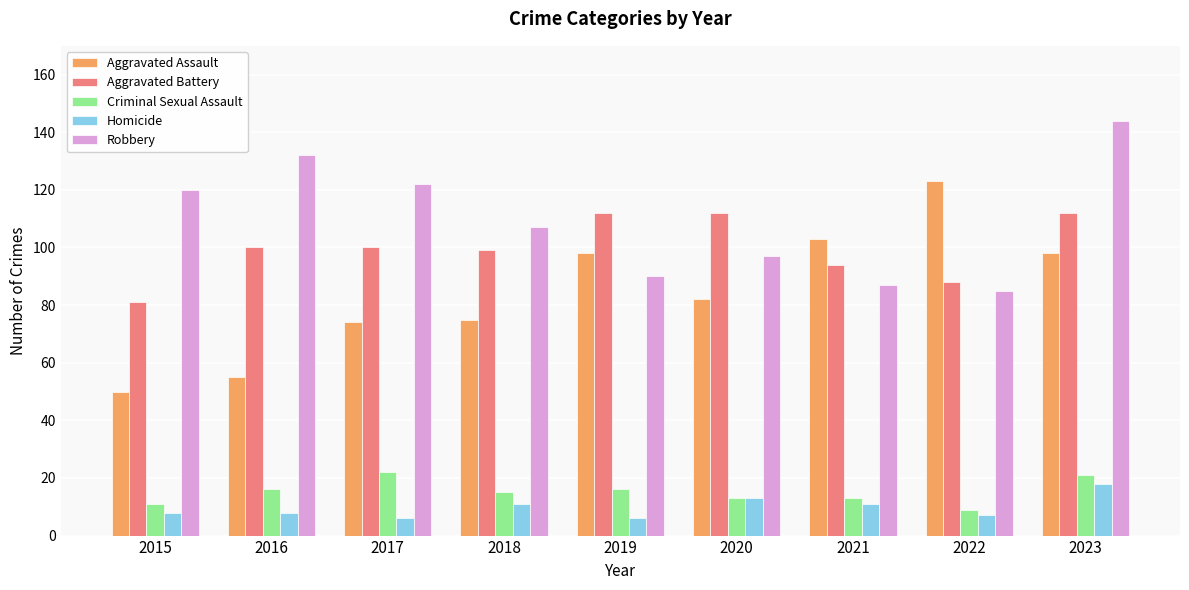

What is the sum of all Aggravated Assault values?

758